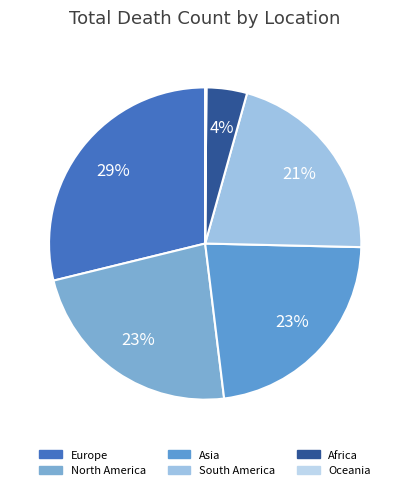

Which category has the smallest portion of the pie?

Oceania